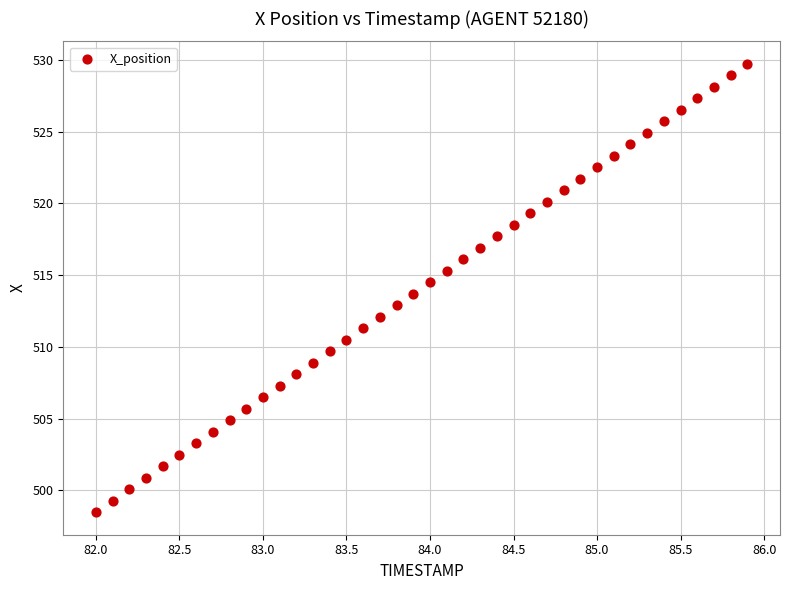

What is the range of Y values (max minus min)?

31.3